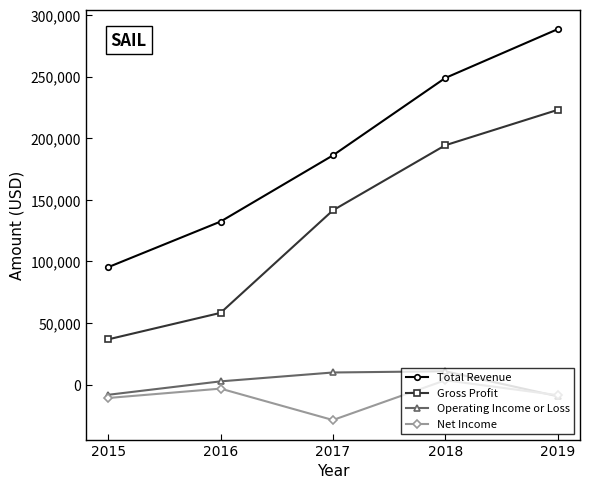

What is the highest value of the Operating Income or Loss series?

10900